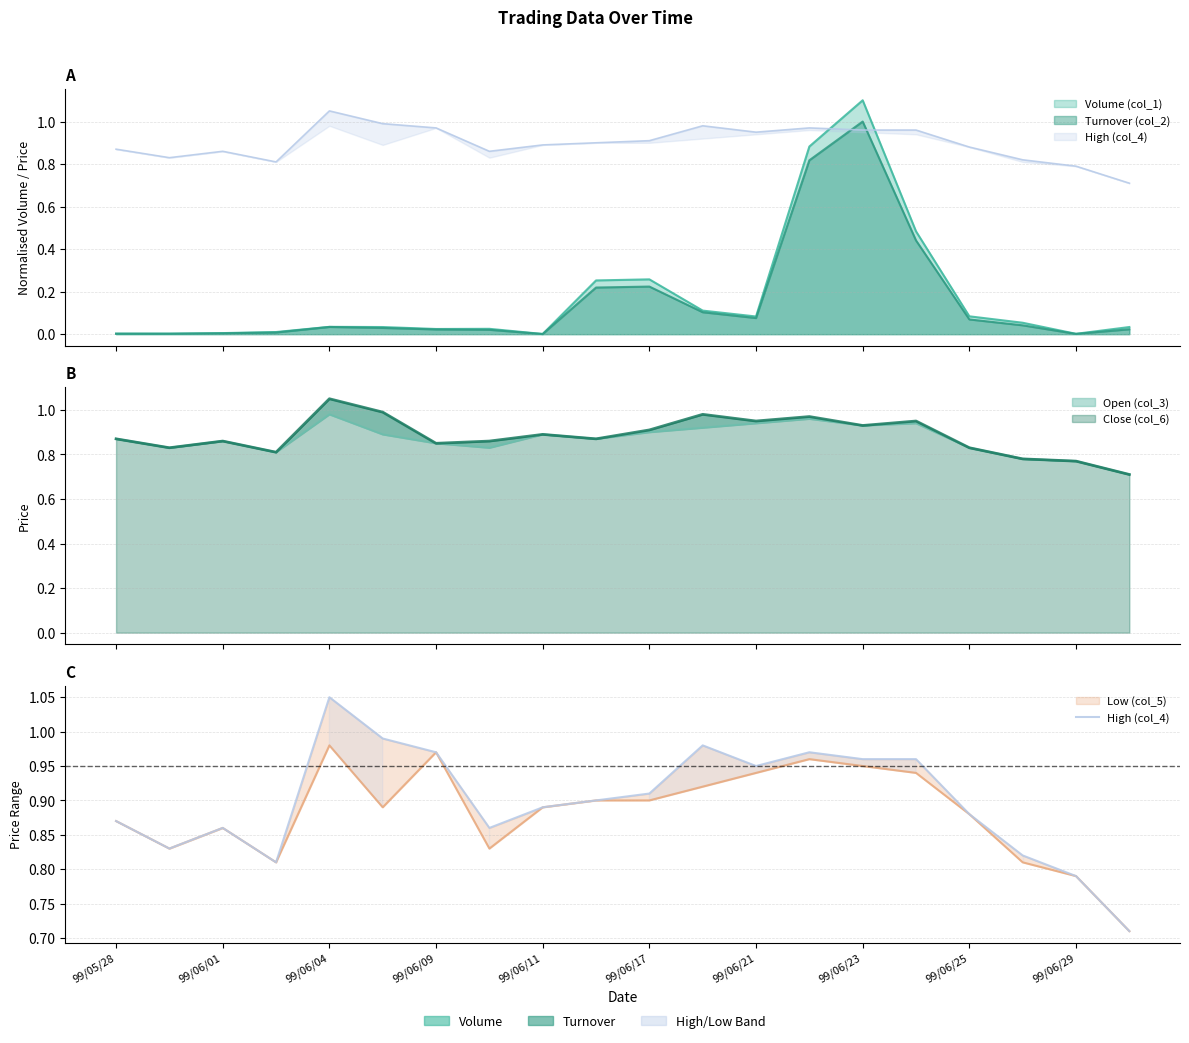

How many points are higher than both their immediate neighbors (excluding endpoints)?

4